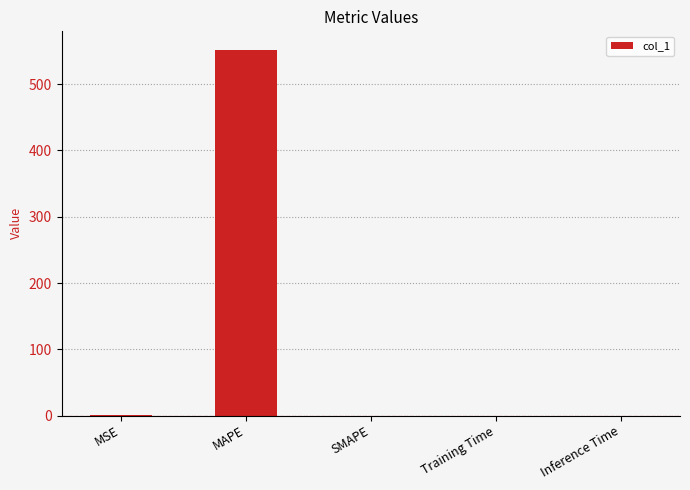

What is the approximate value at MAPE?

552.2